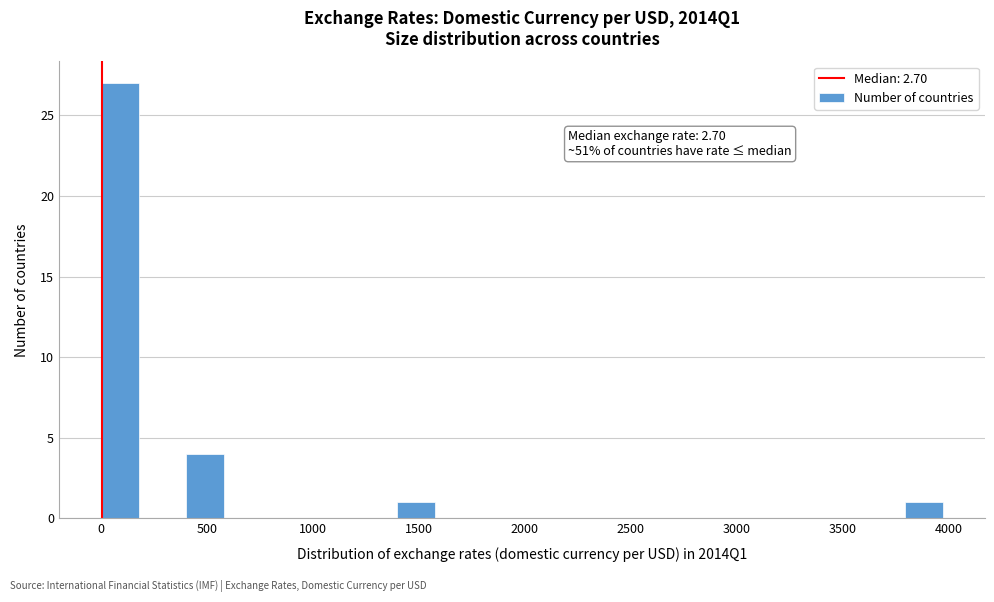

Around what value on the x-axis is the tallest bar? Give the approximate position of its centre, as read against the axis.

100